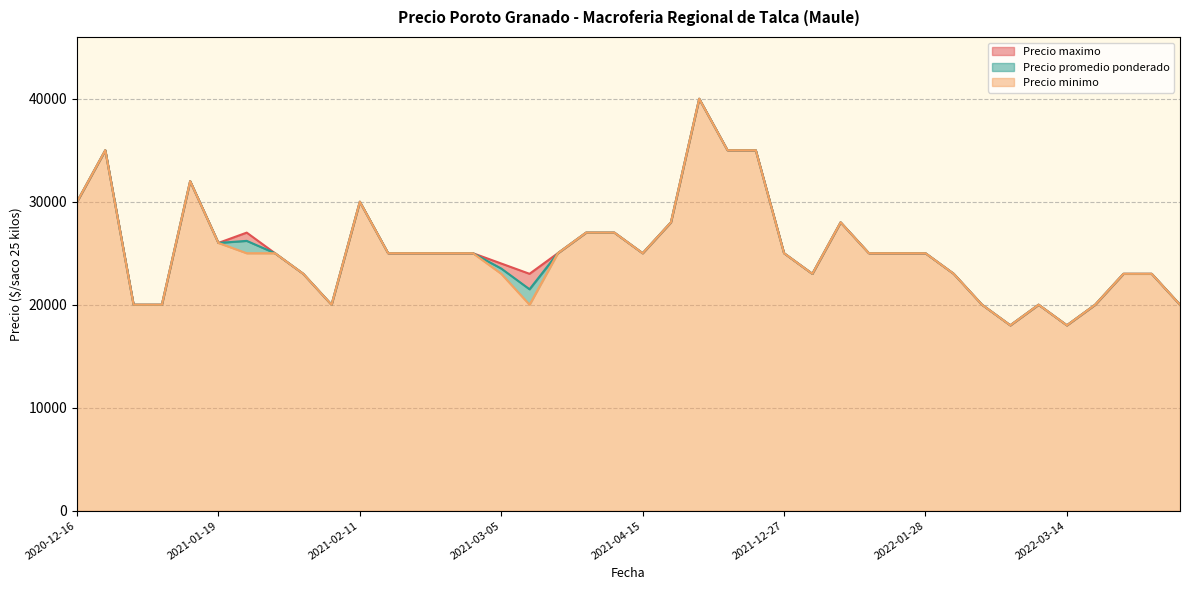

What is the maximum value for Precio minimo?

40000